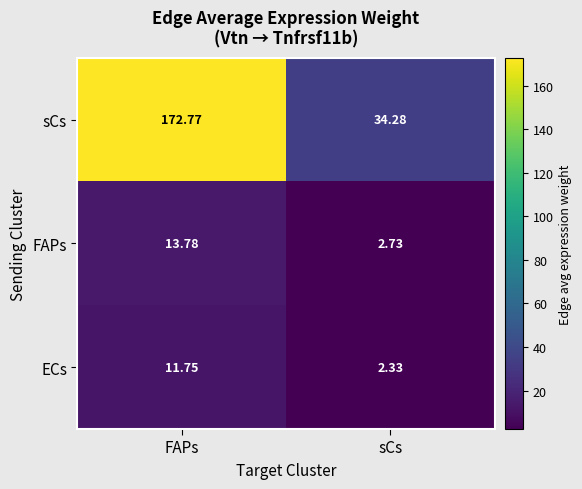

List the series in order of their peak value, lowest first.

ECs, FAPs, sCs